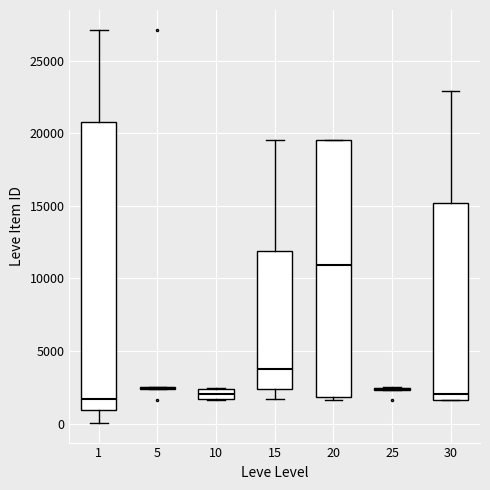

Which box is the tallest, from its lower edge to its upper edge?

1